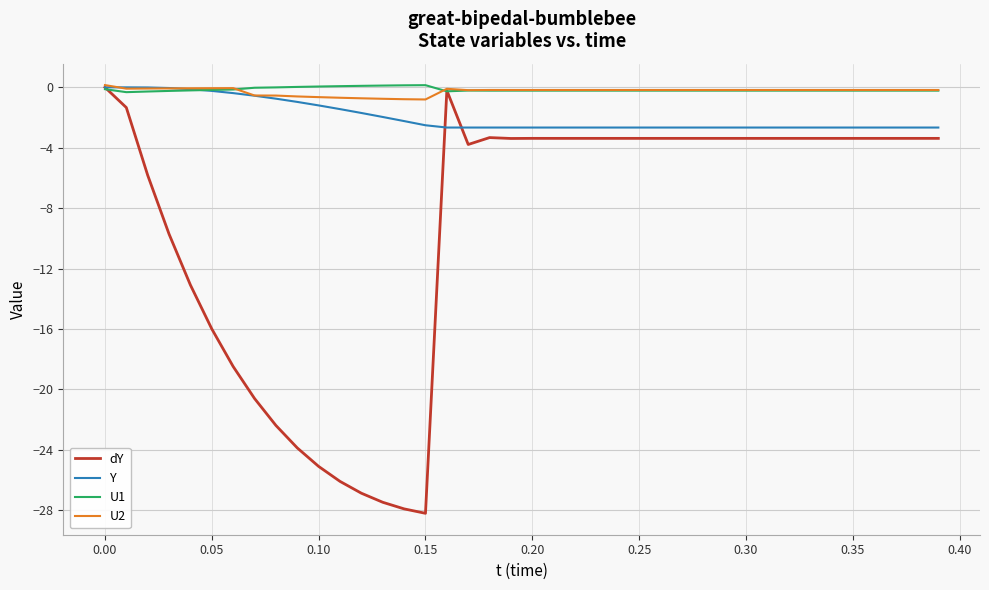

How many values in the dY series are below -3?

37